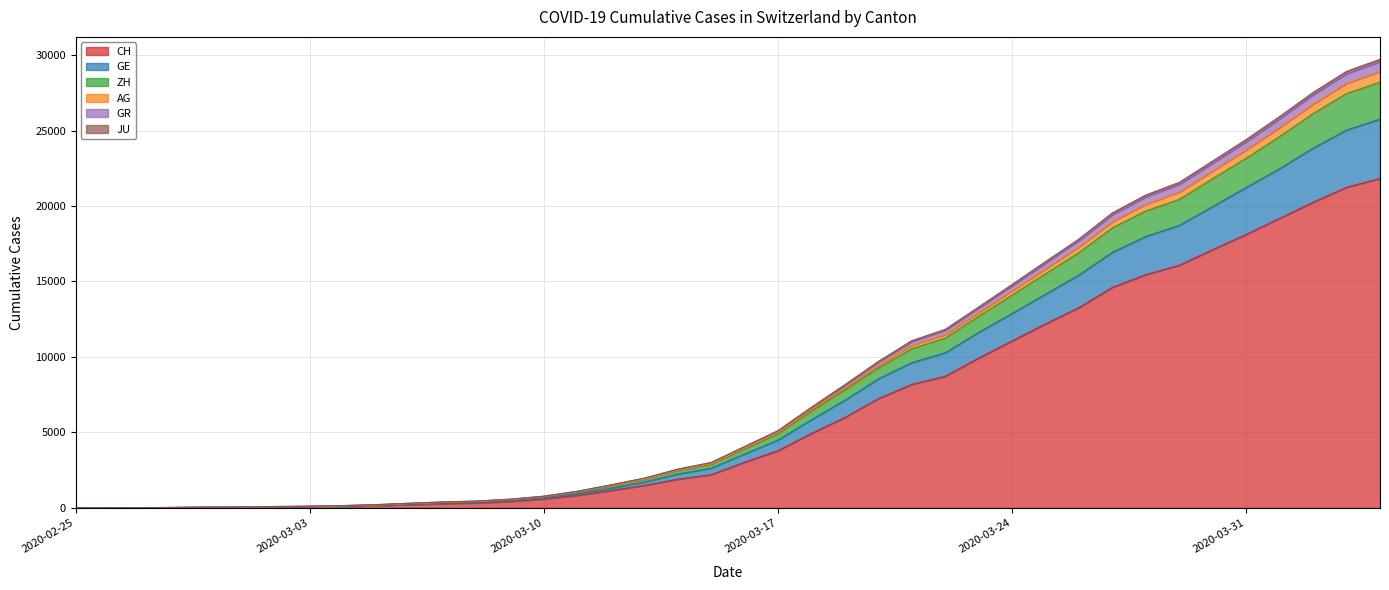

True or false: GE has a value of 375 at 2020-03-07.

True